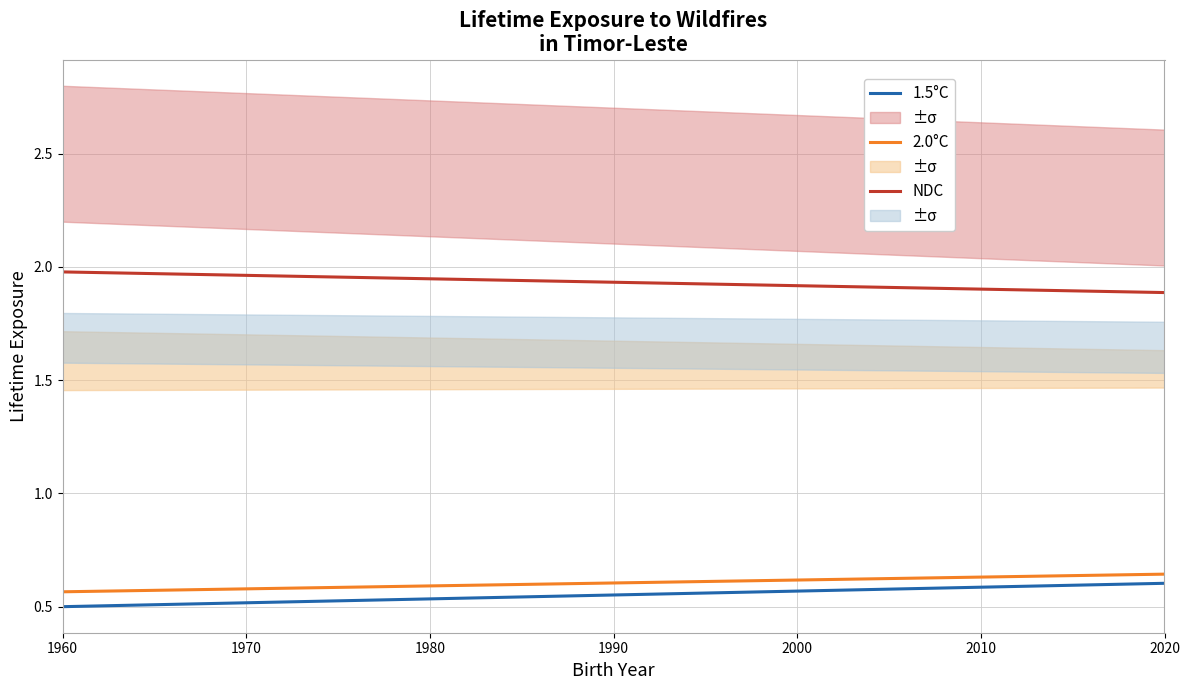

True or false: NDC has a value of 3.4 at 1960.

False